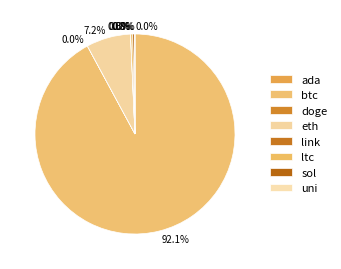

What is the ratio of the value at ltc to the value at sol?

1.0